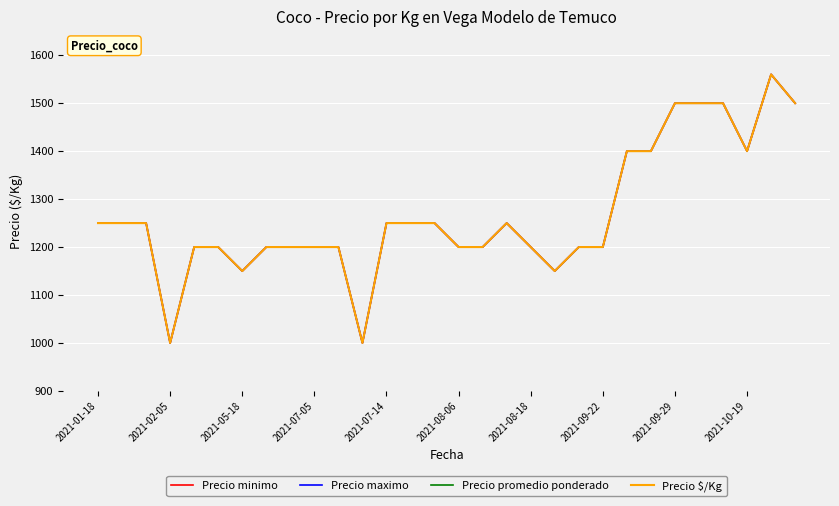

True or false: Precio $/Kg and Precio minimo intersect in this chart.

False